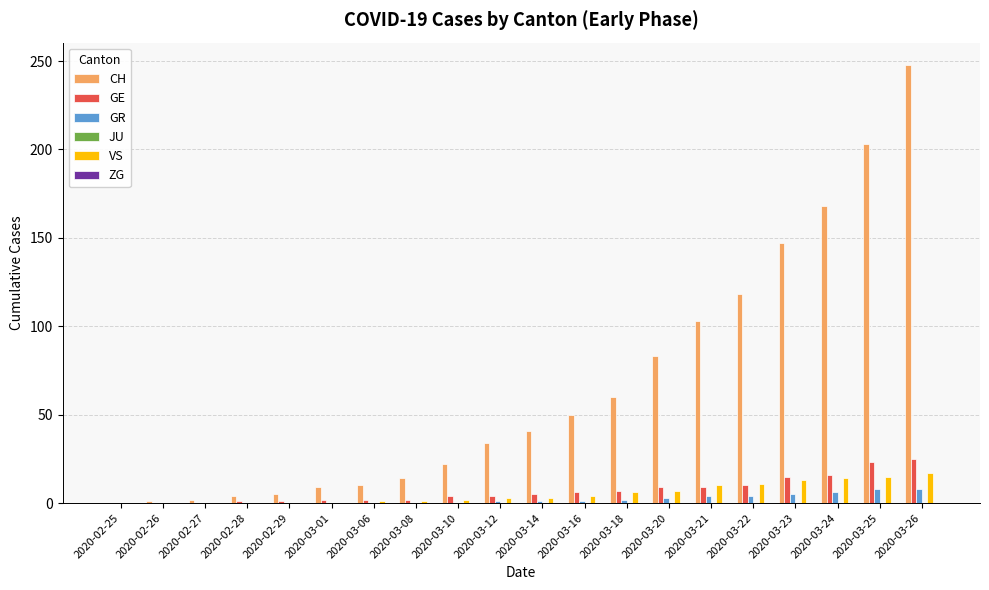

The value of CH at 2020-03-20 is 134. True or false?

False